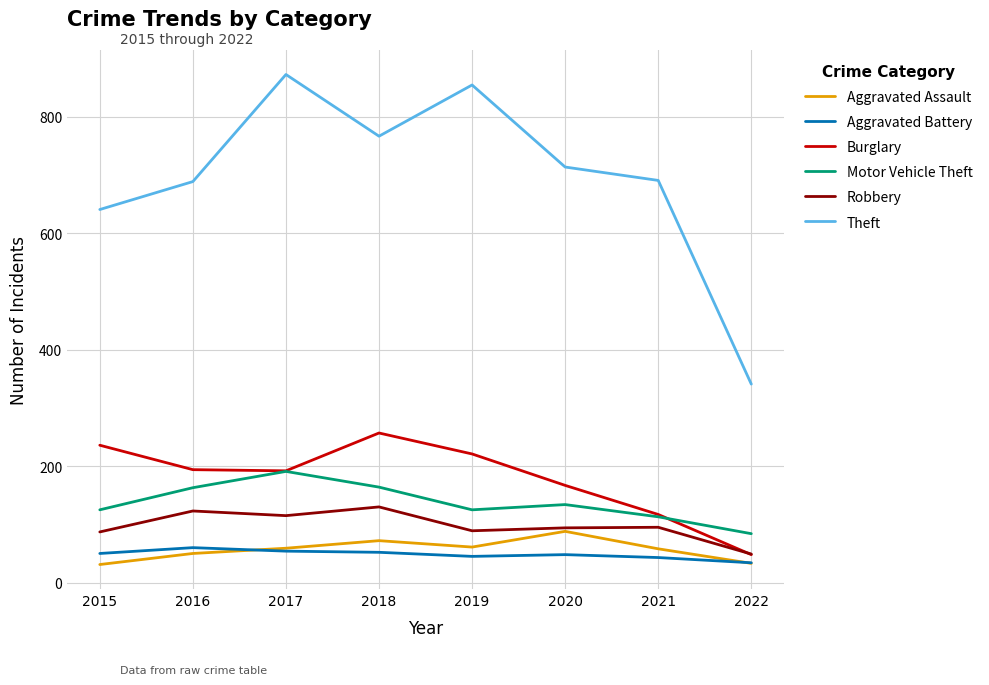

Where does the Burglary series first go above 194?

2015